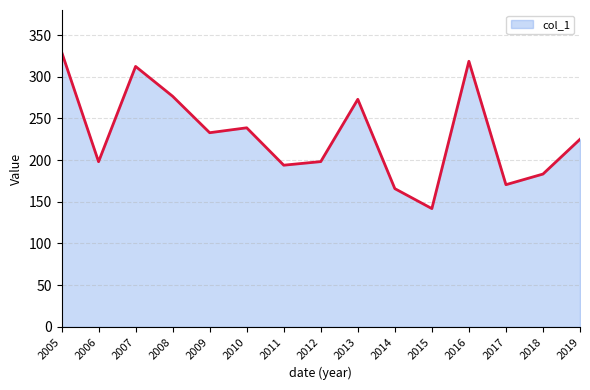

The value at 2007 is 131.8. True or false?

False